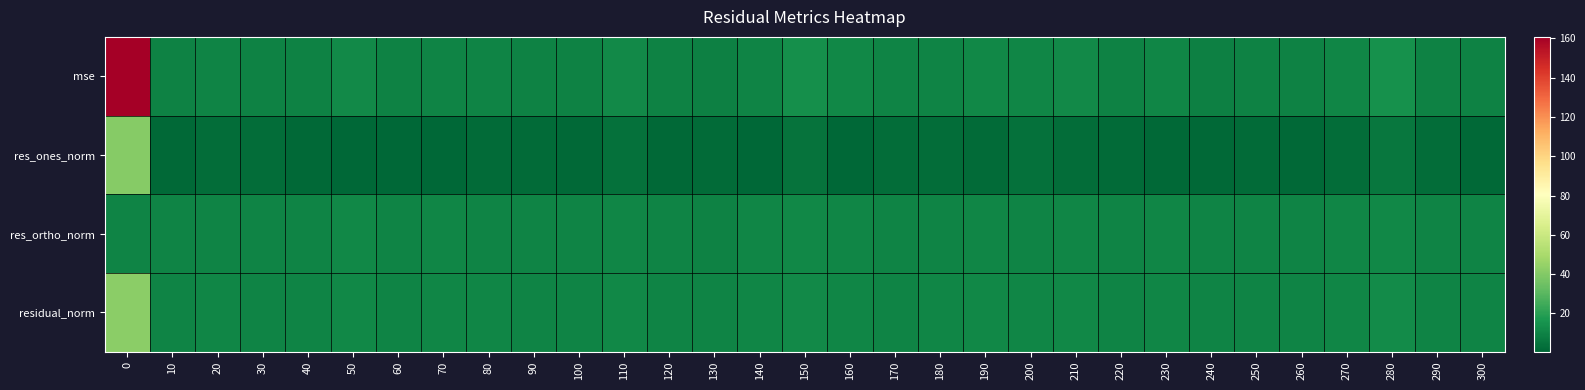

Count the number of data series in this chart.

4